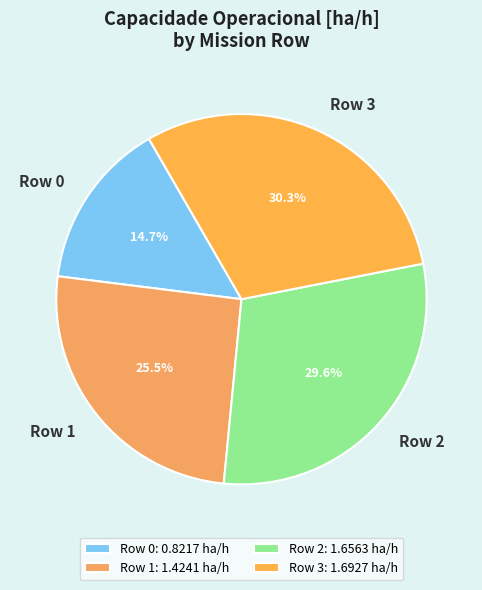

To the nearest percent, what portion does Row 1 represent?

25%